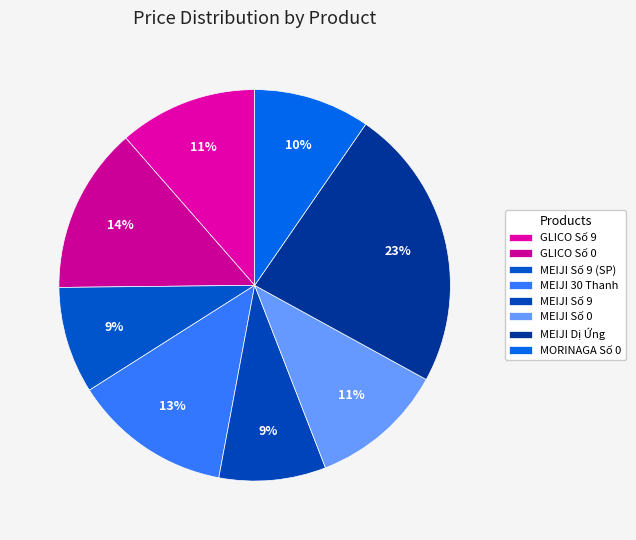

Combined, what portion of the pie is MEIJI Số 9 (SP) and GLICO Số 0?

22.6%